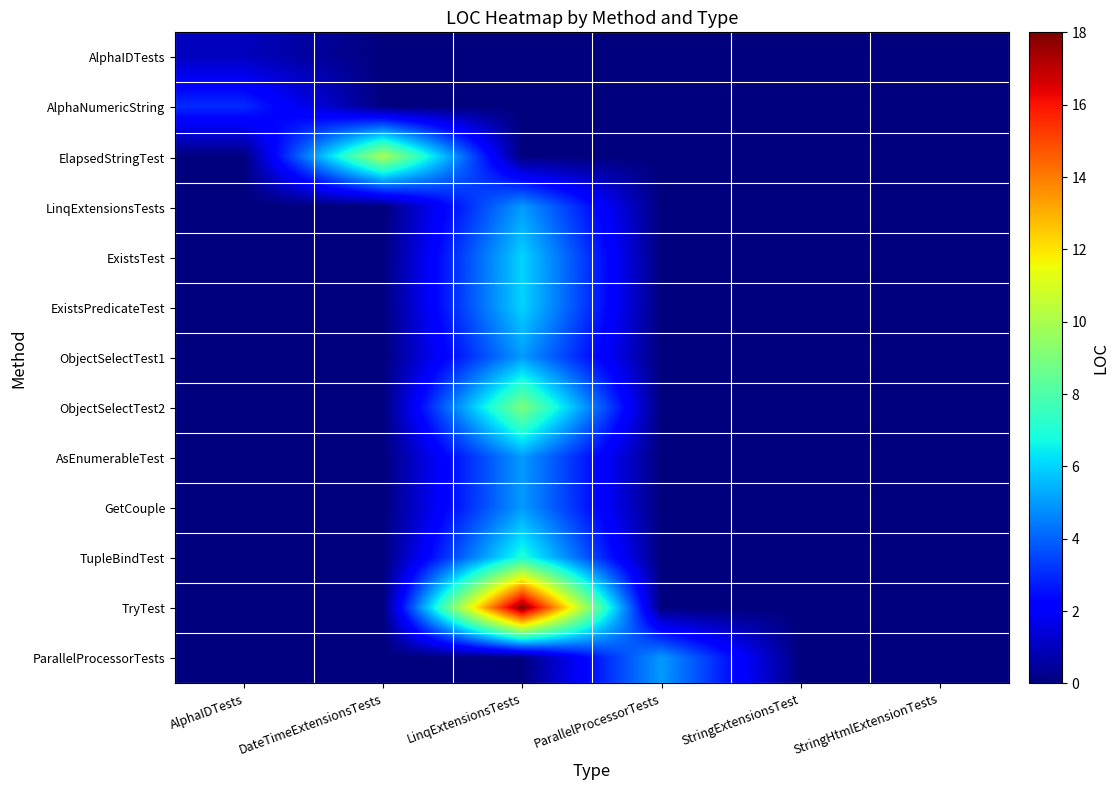

Reading left to right, list all the values displayed in this chart.

AlphaIDTests: AlphaIDTests=1	DateTimeExtensionsTests=0	LinqExtensionsTests=0	ParallelProcessorTests=0	StringExtensionsTest=0	StringHtmlExtensionTests=0
AlphaNumericString: AlphaIDTests=3	DateTimeExtensionsTests=0	LinqExtensionsTests=0	ParallelProcessorTests=0	StringExtensionsTest=0	StringHtmlExtensionTests=0
ElapsedStringTest: AlphaIDTests=0	DateTimeExtensionsTests=10	LinqExtensionsTests=0	ParallelProcessorTests=0	StringExtensionsTest=0	StringHtmlExtensionTests=0
LinqExtensionsTests: AlphaIDTests=0	DateTimeExtensionsTests=0	LinqExtensionsTests=5	ParallelProcessorTests=0	StringExtensionsTest=0	StringHtmlExtensionTests=0
ExistsTest: AlphaIDTests=0	DateTimeExtensionsTests=0	LinqExtensionsTests=6	ParallelProcessorTests=0	StringExtensionsTest=0	StringHtmlExtensionTests=0
ExistsPredicateTest: AlphaIDTests=0	DateTimeExtensionsTests=0	LinqExtensionsTests=6	ParallelProcessorTests=0	StringExtensionsTest=0	StringHtmlExtensionTests=0
ObjectSelectTest1: AlphaIDTests=0	DateTimeExtensionsTests=0	LinqExtensionsTests=5	ParallelProcessorTests=0	StringExtensionsTest=0	StringHtmlExtensionTests=0
ObjectSelectTest2: AlphaIDTests=0	DateTimeExtensionsTests=0	LinqExtensionsTests=9	ParallelProcessorTests=0	StringExtensionsTest=0	StringHtmlExtensionTests=0
AsEnumerableTest: AlphaIDTests=0	DateTimeExtensionsTests=0	LinqExtensionsTests=5	ParallelProcessorTests=0	StringExtensionsTest=0	StringHtmlExtensionTests=0
GetCouple: AlphaIDTests=0	DateTimeExtensionsTests=0	LinqExtensionsTests=5	ParallelProcessorTests=0	StringExtensionsTest=0	StringHtmlExtensionTests=0
TupleBindTest: AlphaIDTests=0	DateTimeExtensionsTests=0	LinqExtensionsTests=7	ParallelProcessorTests=0	StringExtensionsTest=0	StringHtmlExtensionTests=0
TryTest: AlphaIDTests=0	DateTimeExtensionsTests=0	LinqExtensionsTests=18	ParallelProcessorTests=0	StringExtensionsTest=0	StringHtmlExtensionTests=0
ParallelProcessorTests: AlphaIDTests=0	DateTimeExtensionsTests=0	LinqExtensionsTests=0	ParallelProcessorTests=5	StringExtensionsTest=0	StringHtmlExtensionTests=0